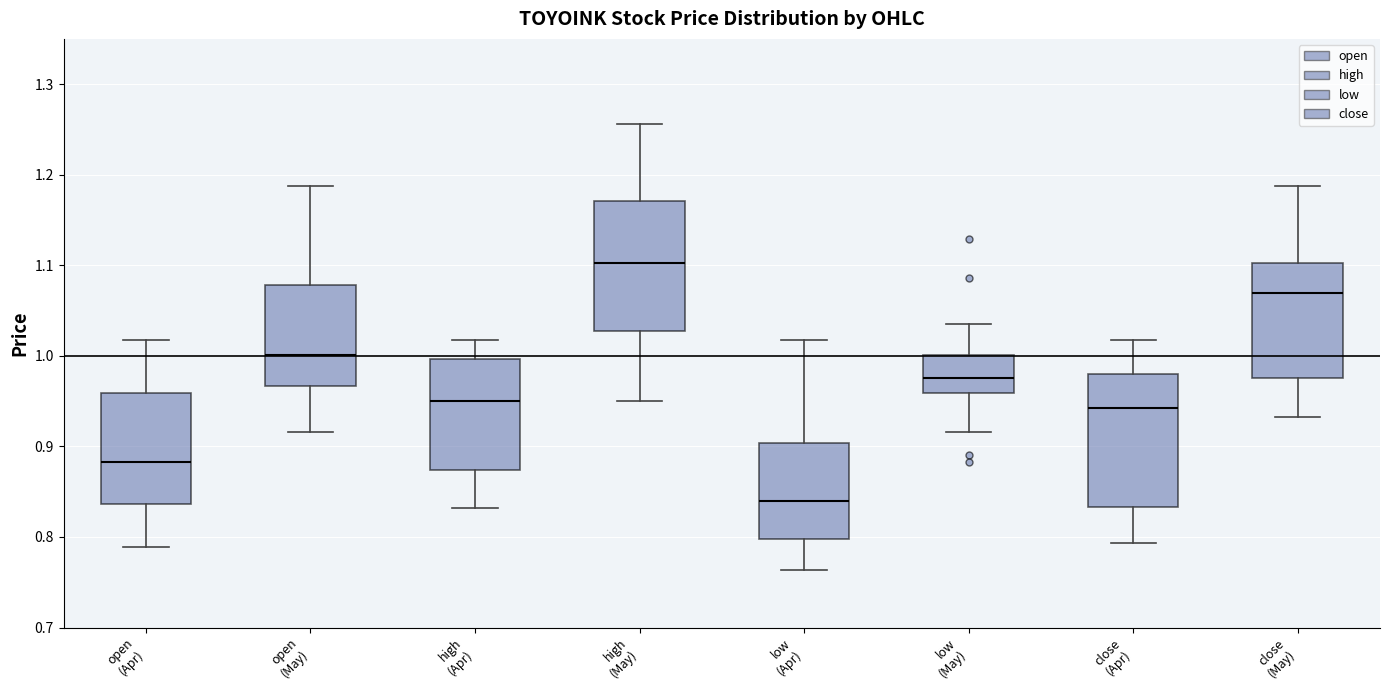

Where does the upper whisker of the box for close (May) end on the y-axis? The values are not printed on the chart, so give them approximately, as read against the axis.

1.19